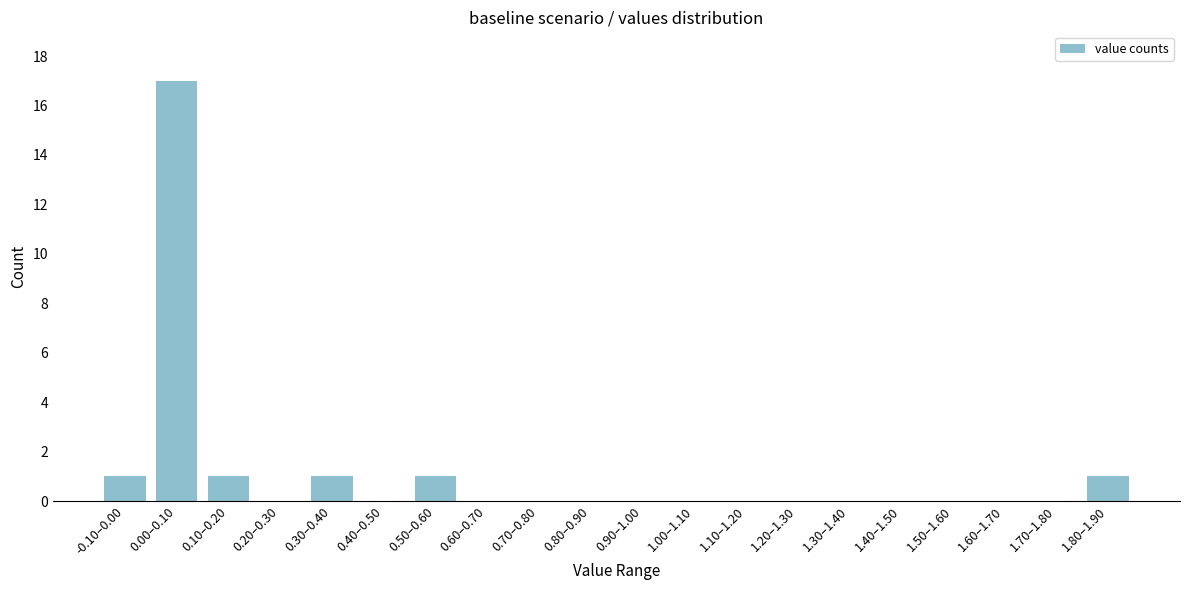

Reading right to left, transcribe all the data shown in this chart.

1.80–1.90=1	1.70–1.80=0	1.60–1.70=0	1.50–1.60=0	1.40–1.50=0	1.30–1.40=0	1.20–1.30=0	1.10–1.20=0	1.00–1.10=0	0.90–1.00=0	0.80–0.90=0	0.70–0.80=0	0.60–0.70=0	0.50–0.60=1	0.40–0.50=0	0.30–0.40=1	0.20–0.30=0	0.10–0.20=1	0.00–0.10=17	-0.10–0.00=1